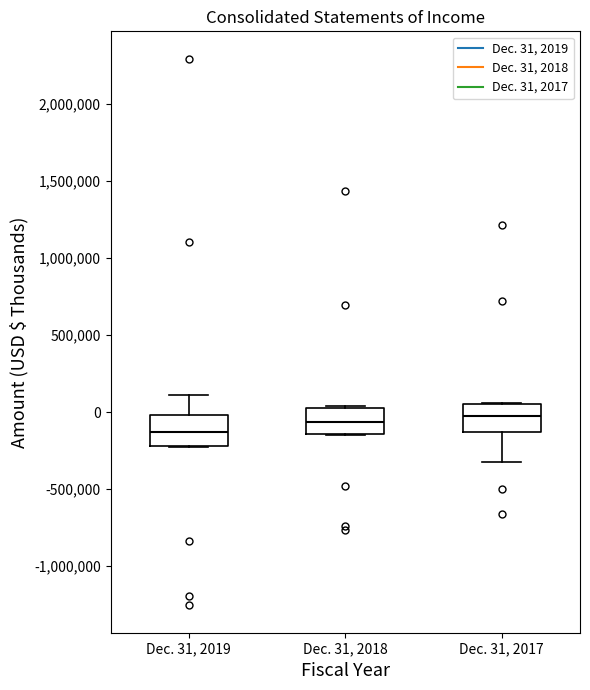

Reading left to right, transcribe this box plot: for each box, give where its median line is, the range the box spans, and where its two whiskers end, as read against the y-axis. The values are not printed on the chart, so give them approximately, as read against the axis.

Dec. 31, 2019: median -150000, box -200000 to 0, whiskers -200000 to 100000
Dec. 31, 2018: median -50000, box -150000 to 50000, whiskers -150000 to 50000 (just above the box's upper edge)
Dec. 31, 2017: median 0, box -150000 to 50000, whiskers -350000 to 50000